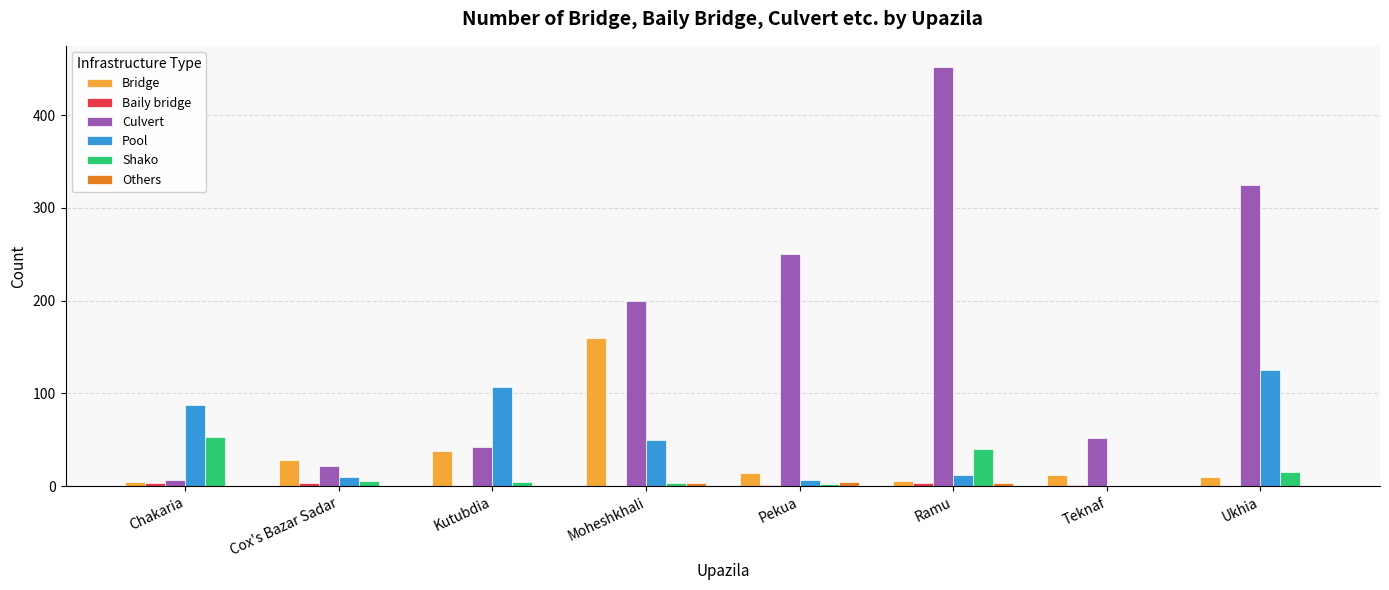

What is the maximum value for Culvert?

452